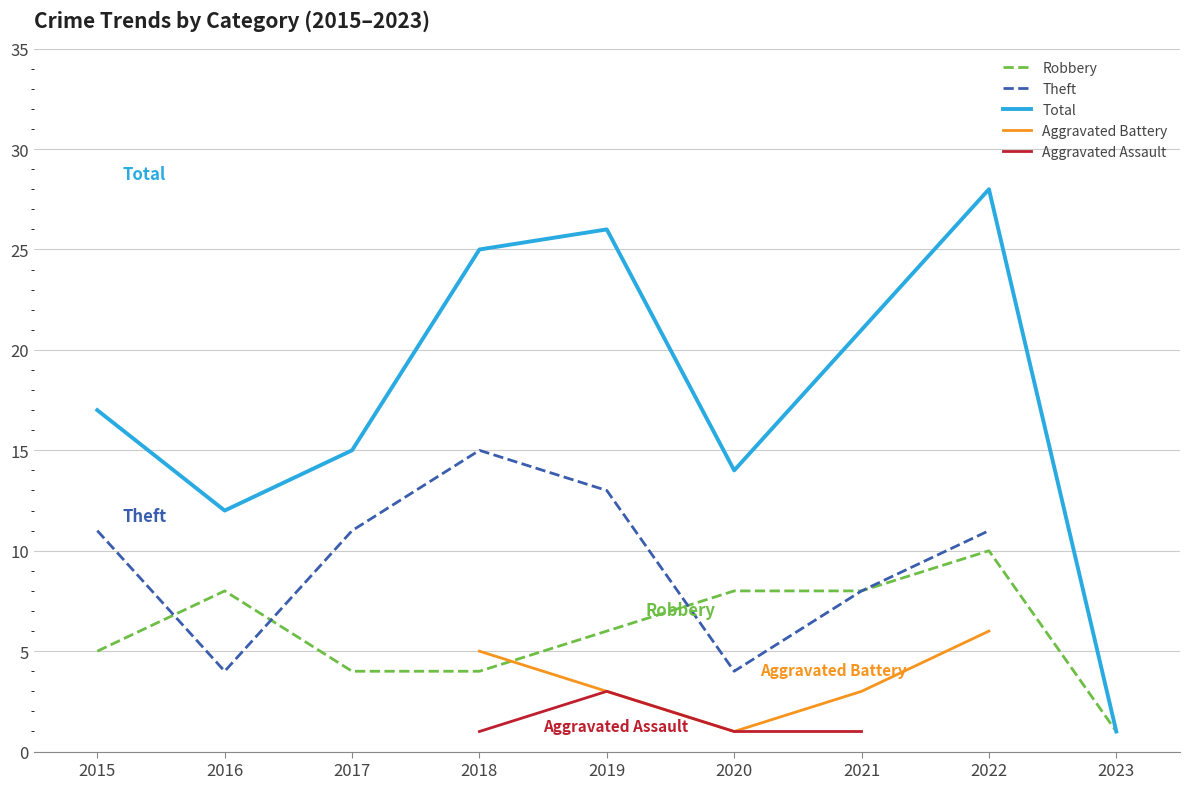

How many lines are shown in the chart?

5